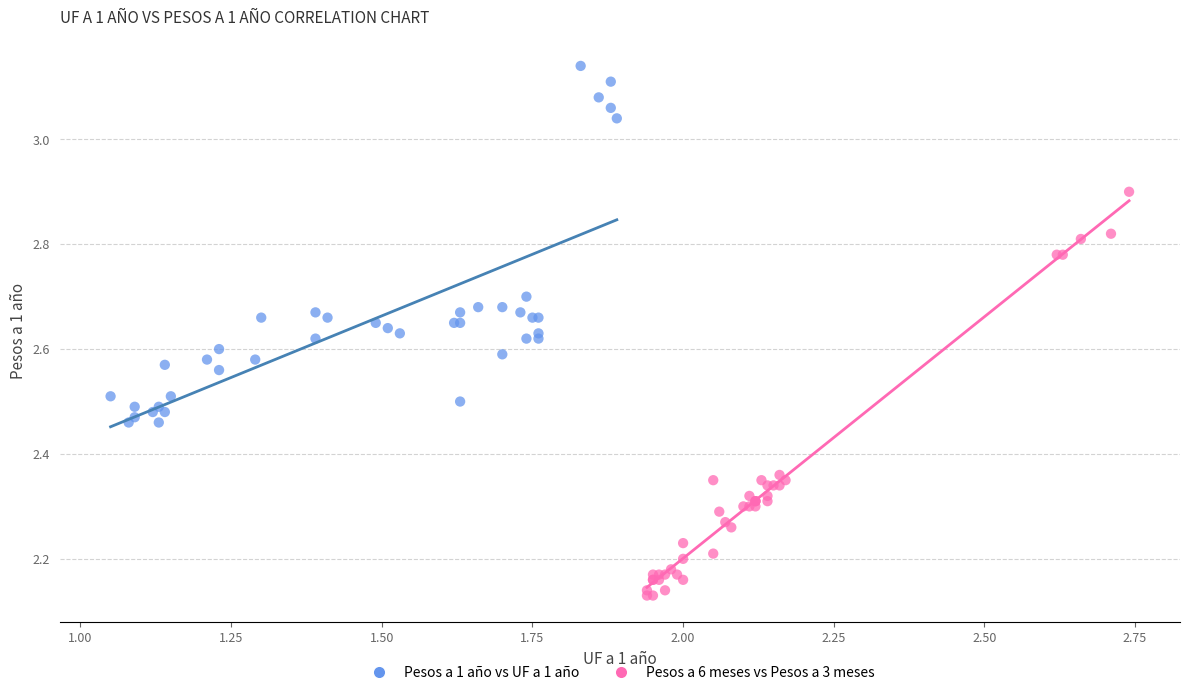

Which series contains the lowest Y value?

Pesos a 6 meses vs Pesos a 3 meses